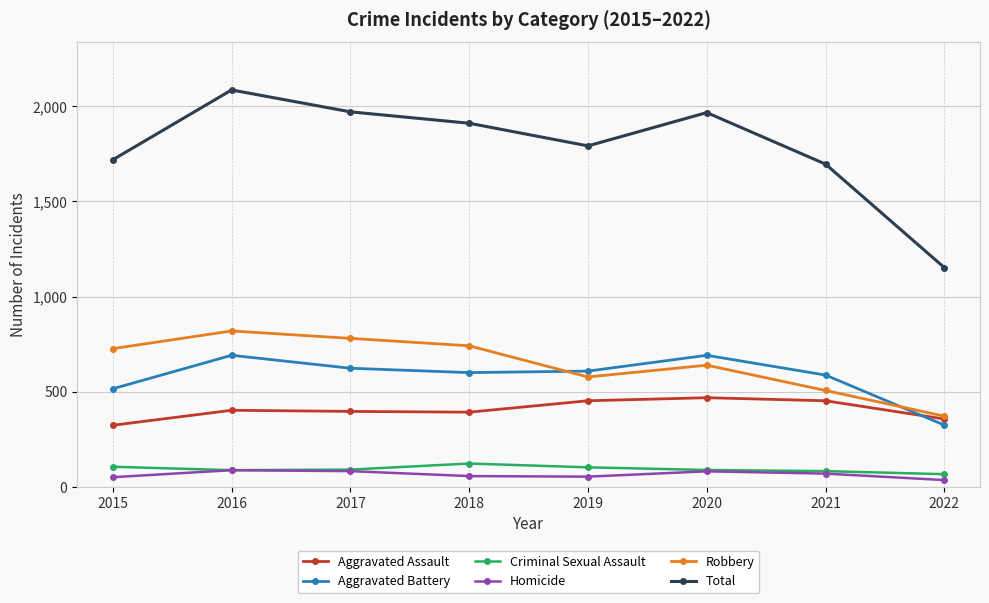

Is it true that Criminal Sexual Assault equals 102 at 2019?

True